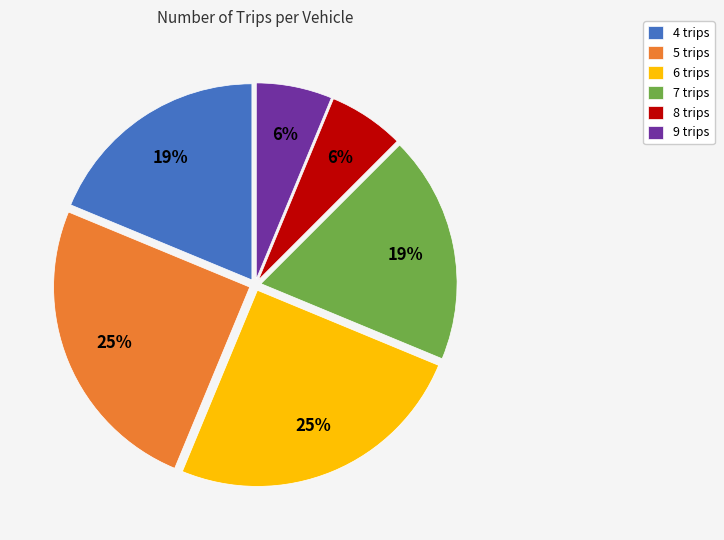

To the nearest percent, what is the combined percentage of 6 trips and 5 trips?

50%